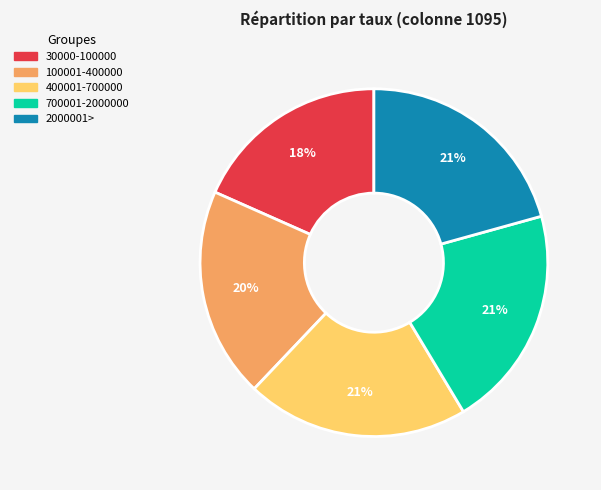

What is the smallest slice in the pie chart?

30000-100000